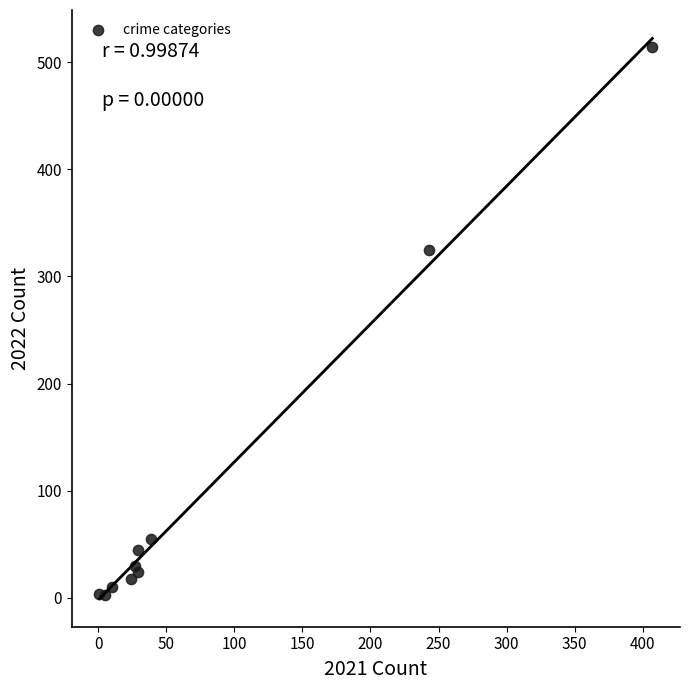

What Y value in the scatter plot is closest to 258?

325